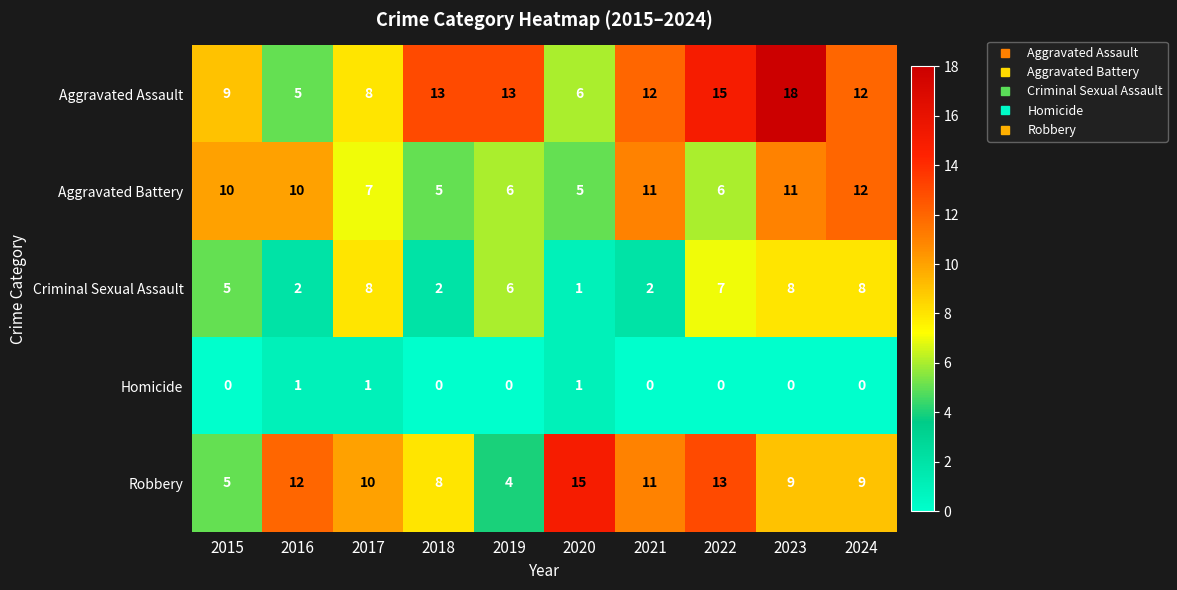

What is the difference between the highest and lowest values at 2024?

12